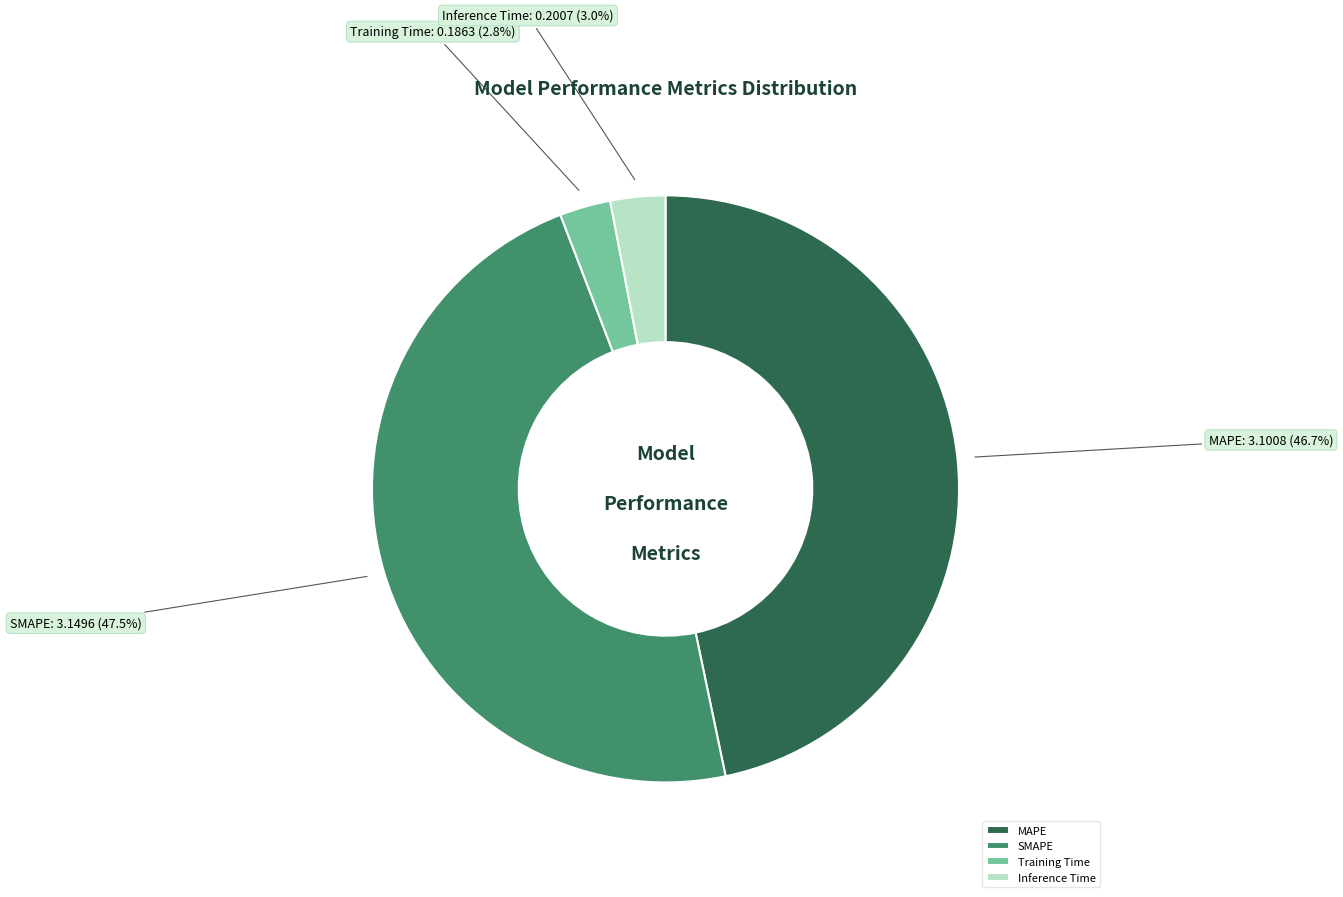

Between Training Time and SMAPE, which is larger?

SMAPE